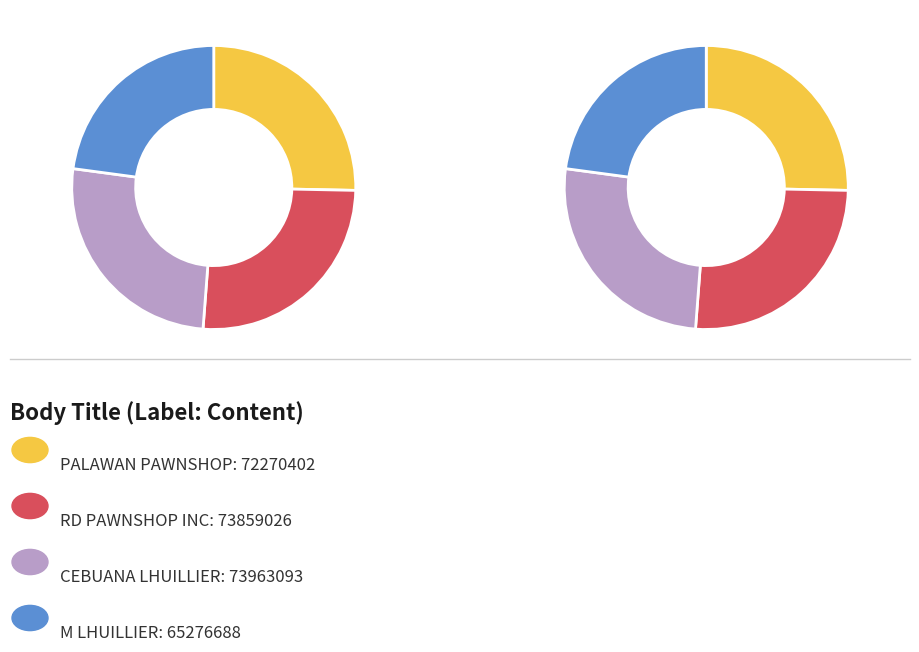

What percentage is the RD PAWNSHOP INC - DUPAX DEL NORTE slice, to the nearest percent?

26%